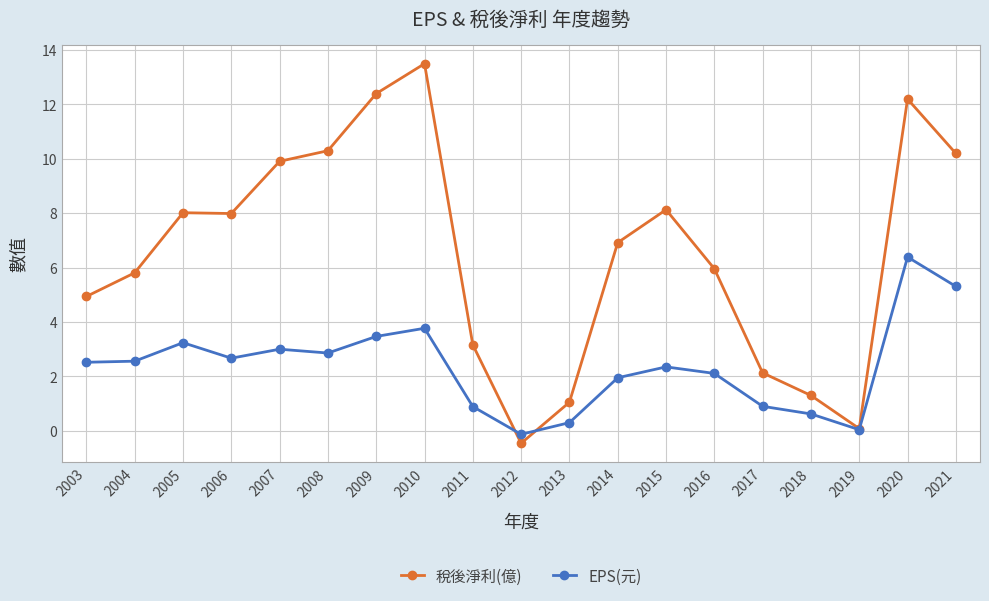

True or false: 稅後淨利(億) has more than 2 points higher than both neighbors.

True